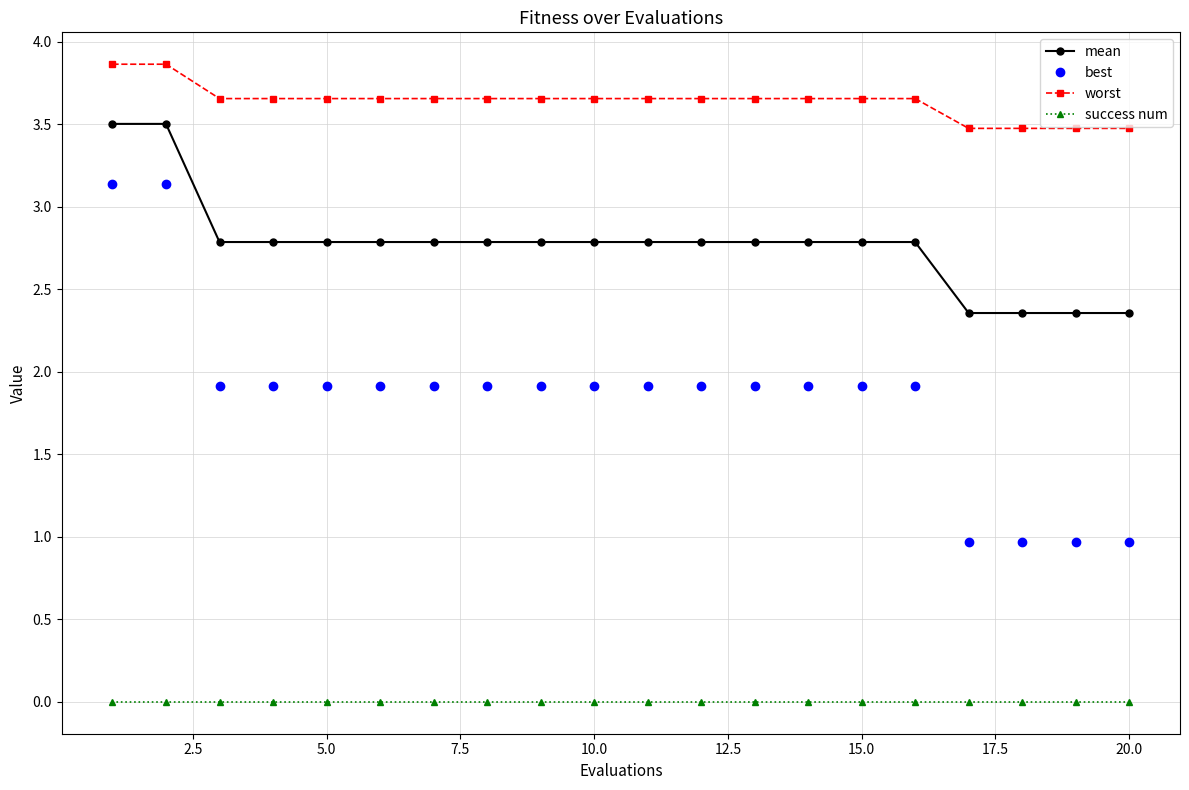

List the series in order of their overall mean, lowest first.

success num, best, mean, worst